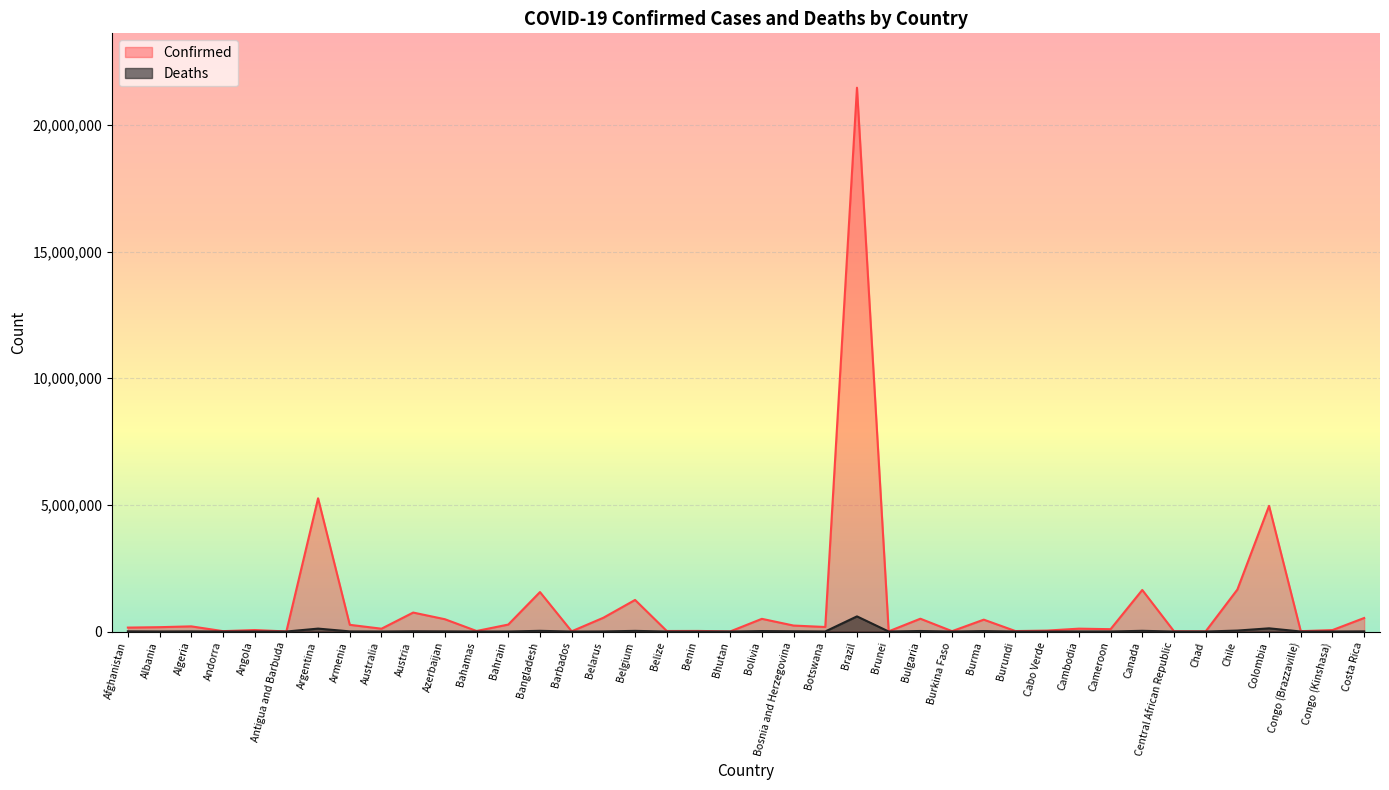

Rank the series at Congo (Kinshasa) from highest to lowest value.

Confirmed, Deaths